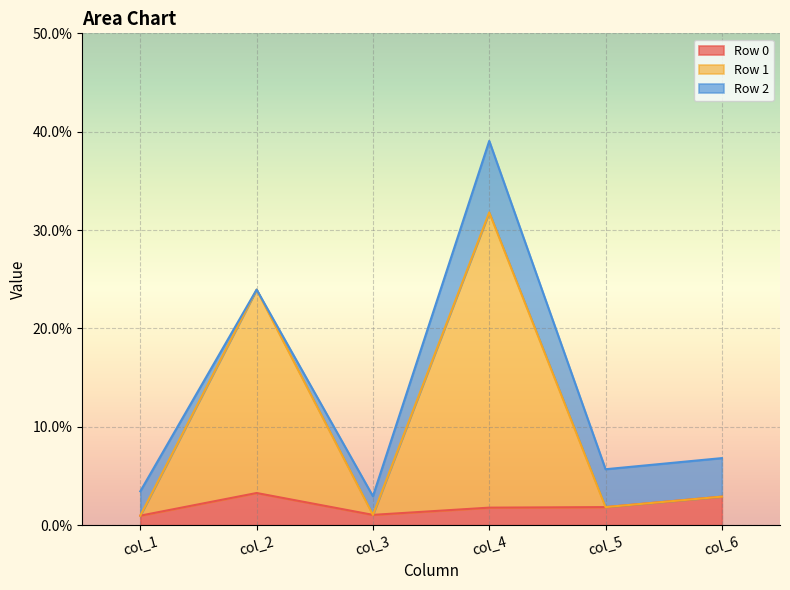

At which category is the sum across all series the highest?

col_4